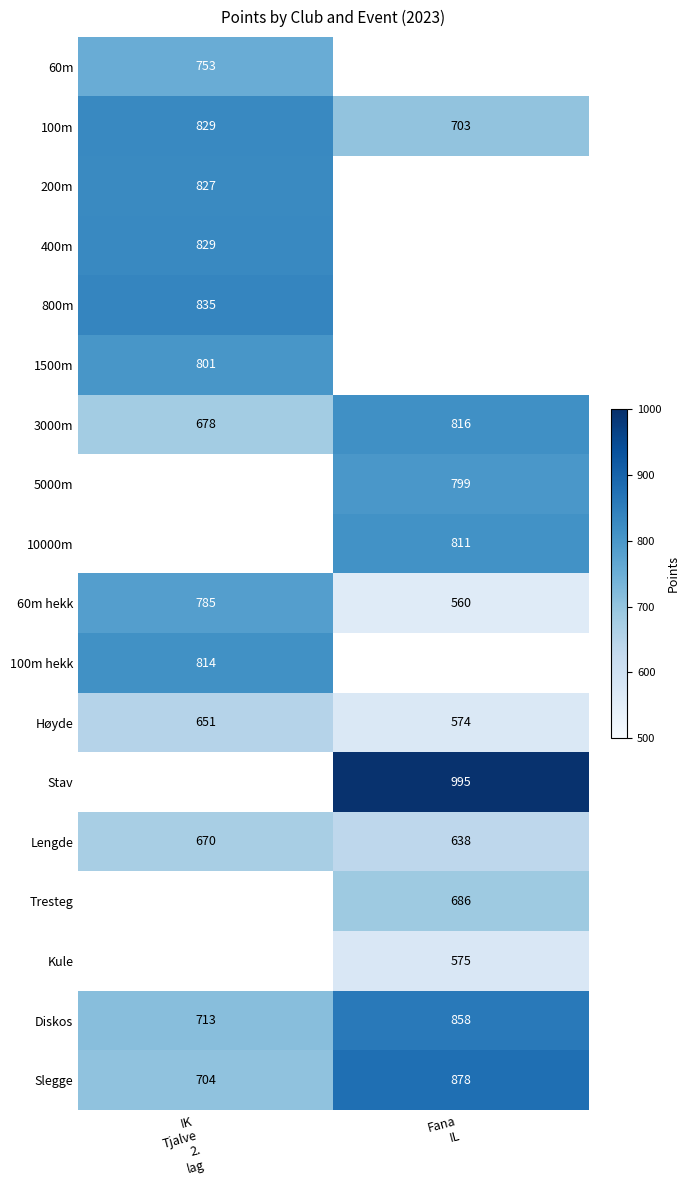

What is the sum of all Lengde values?

1308